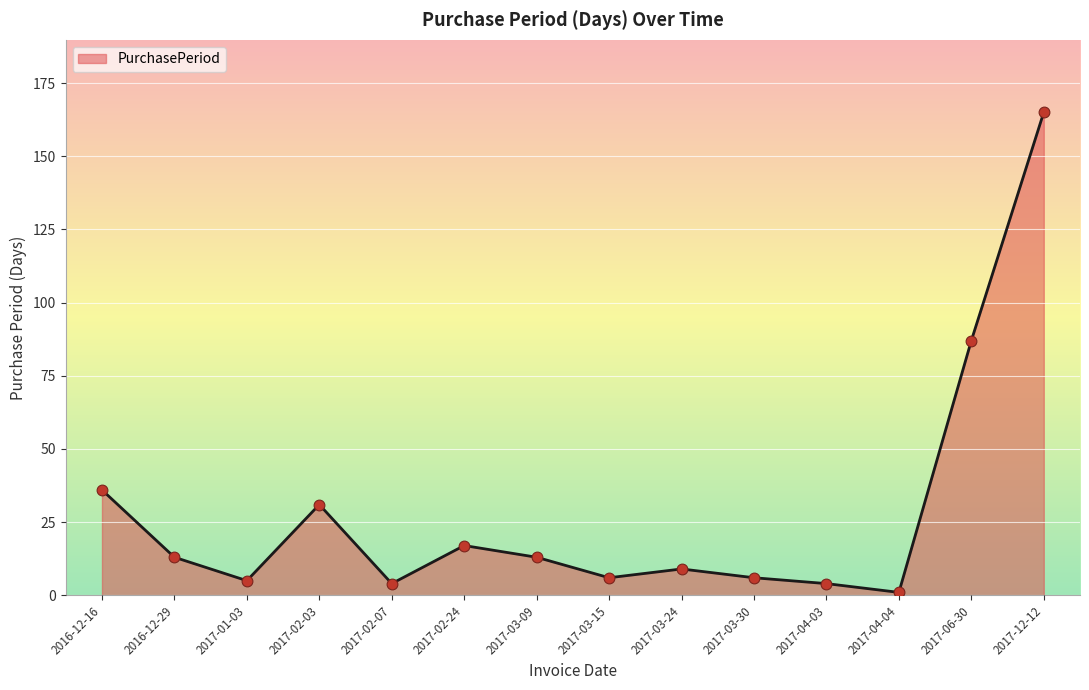

What is the change in value from 2017-03-09 to 2017-03-24?

-4